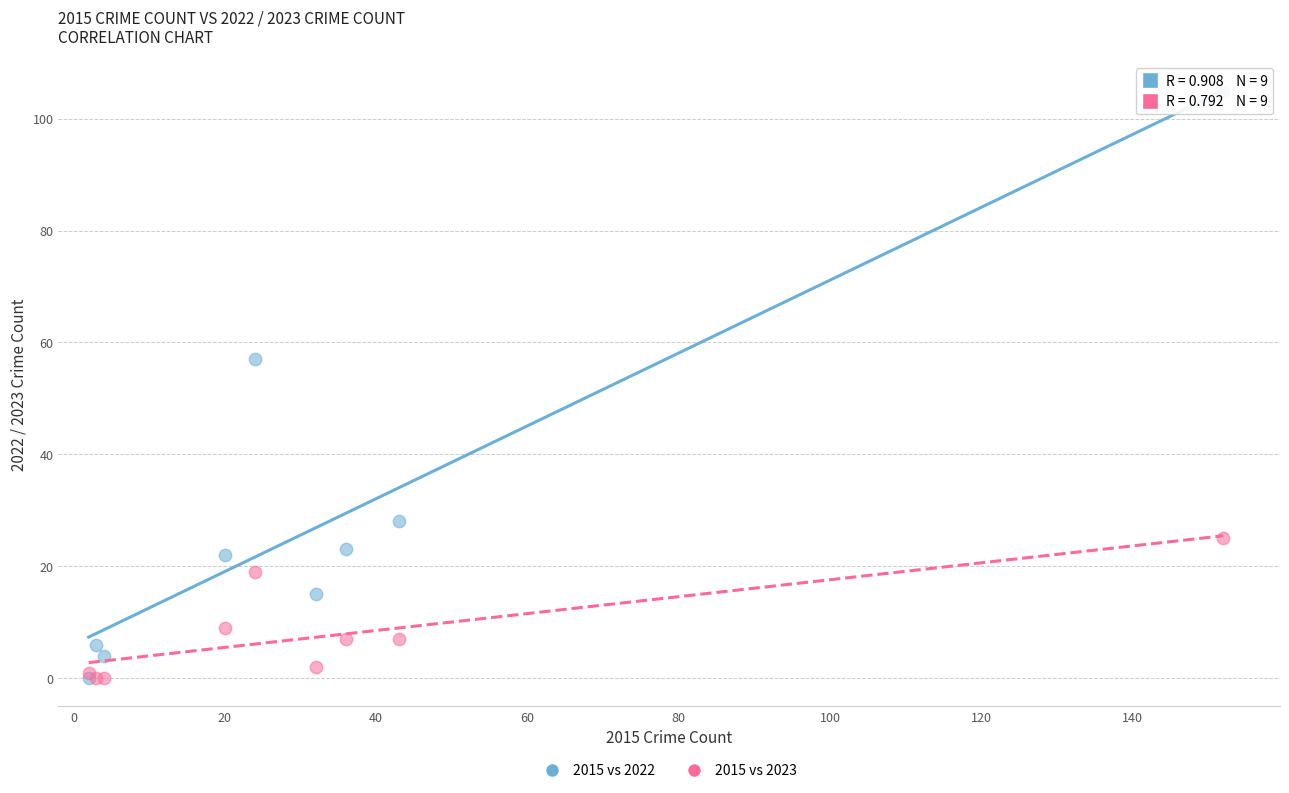

In the 2015 vs 2022 series, what Y value is closest to 52?

57